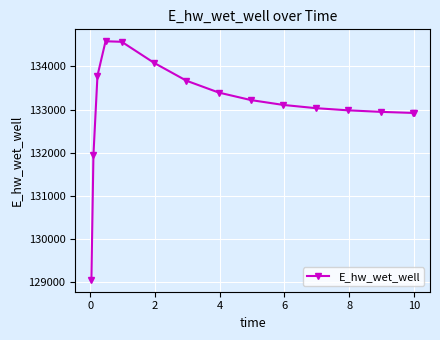

What is the difference between the maximum and minimum values?

5528.7